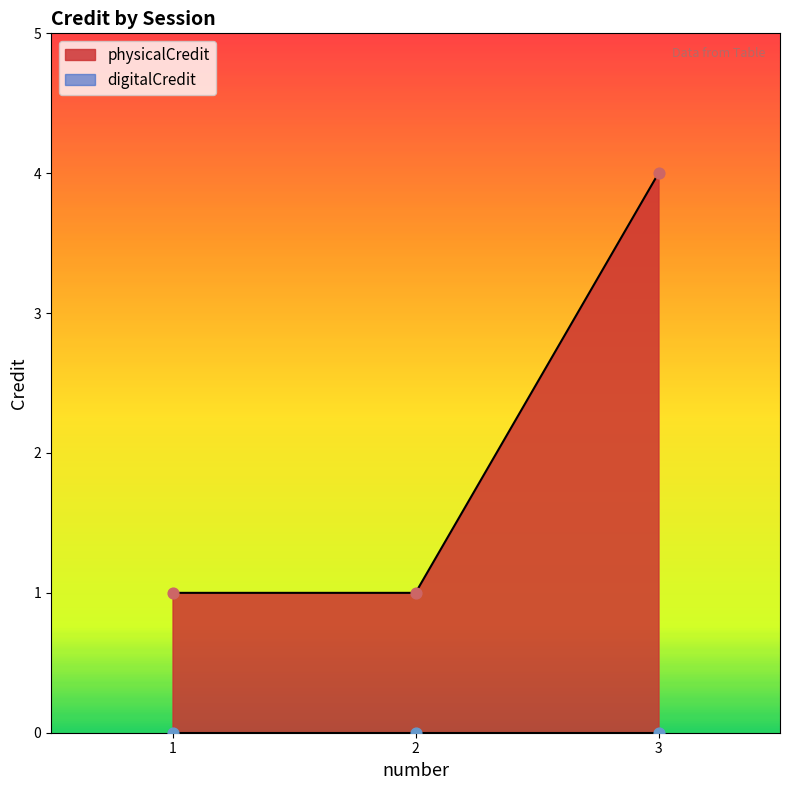

What is the change in value from 2 to 3?

+3